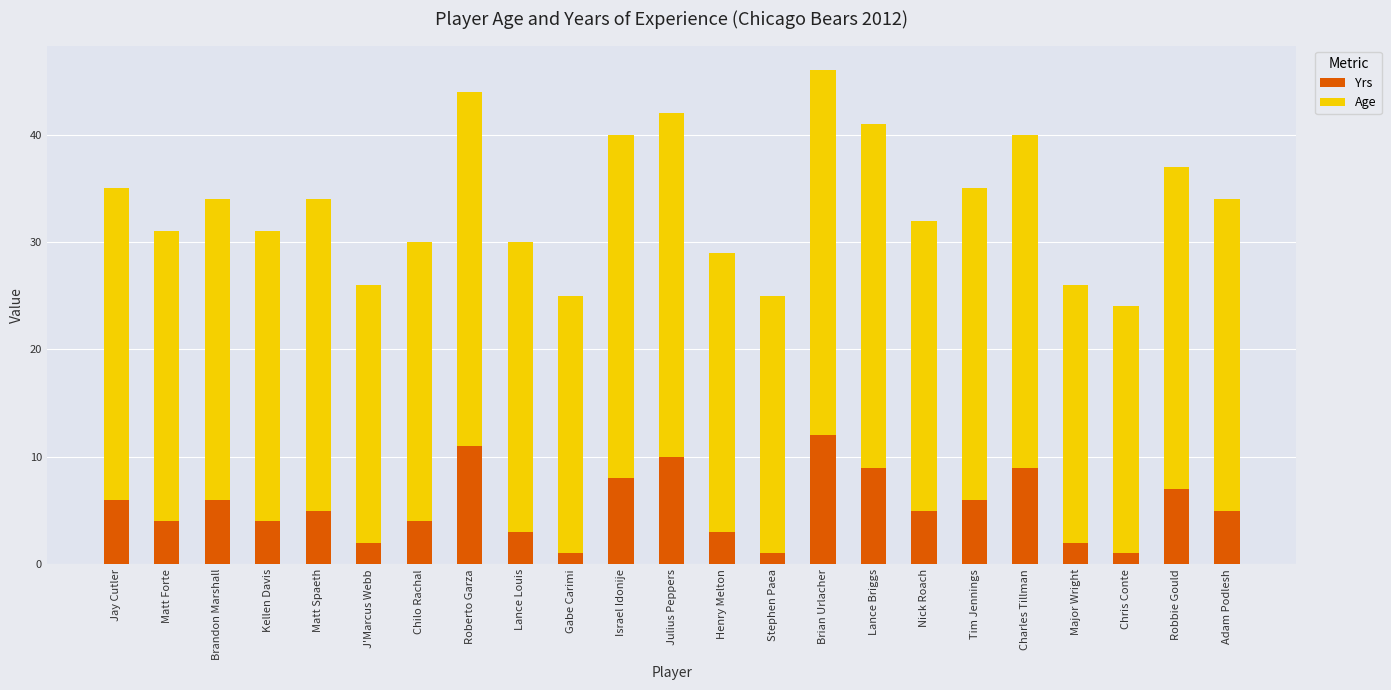

What is the approximate value of Yrs at Israel Idonije?

8